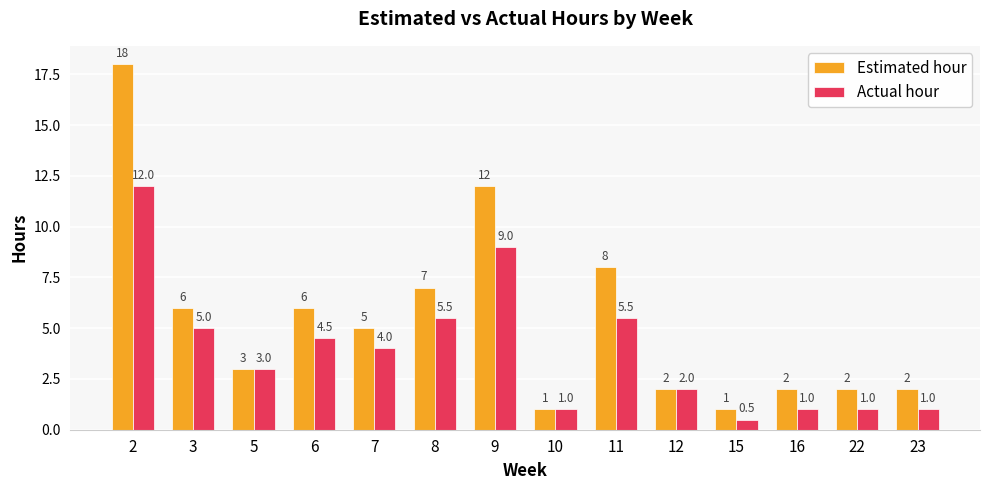

Between 9 and 11, which series saw the biggest shift?

Estimated hour